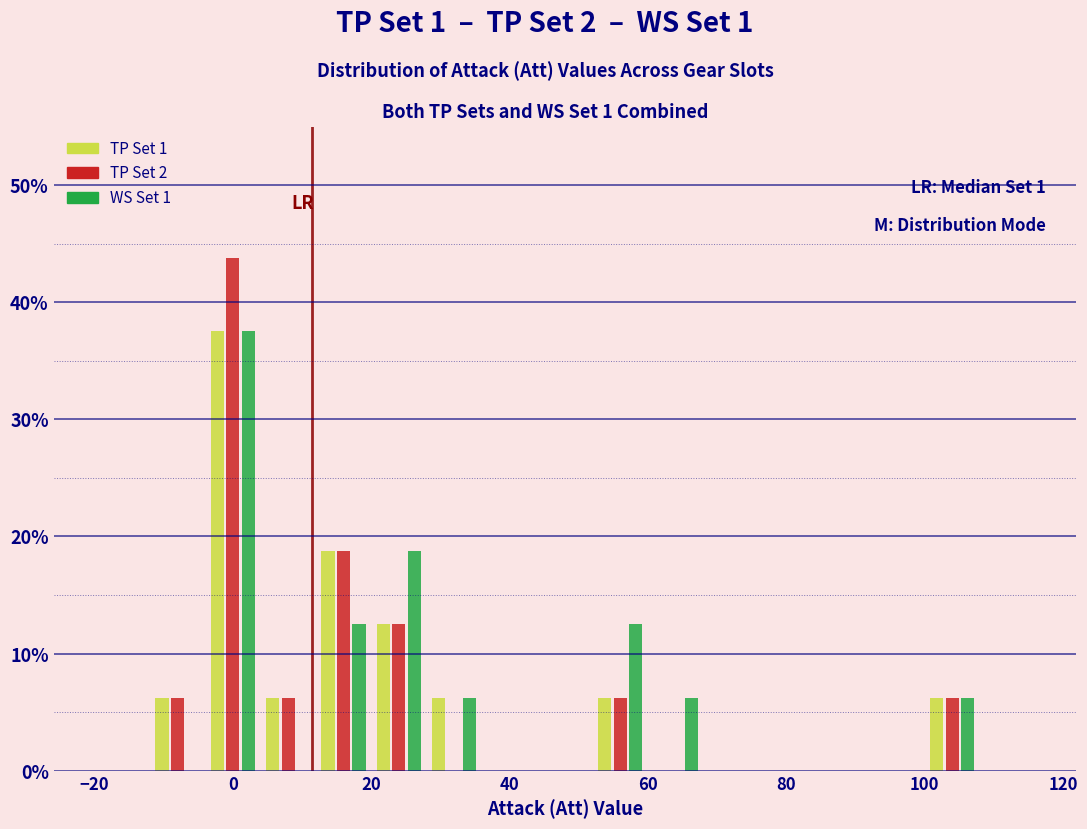

In the TP Set 1 series, which range on the x-axis has the tallest bar?

-4 to 4